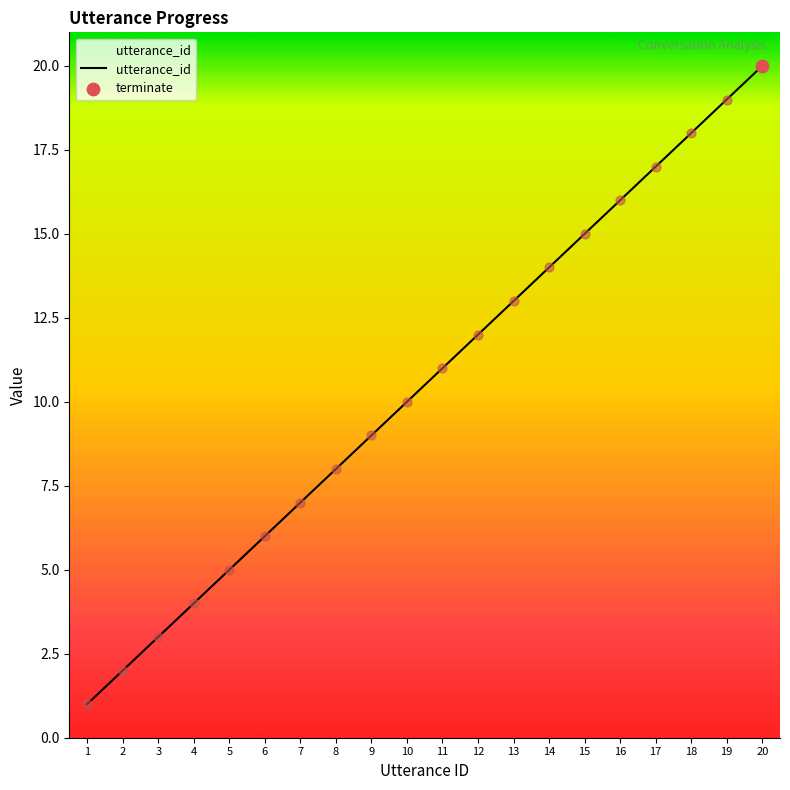

Which has a higher value, 9 or 3?

9